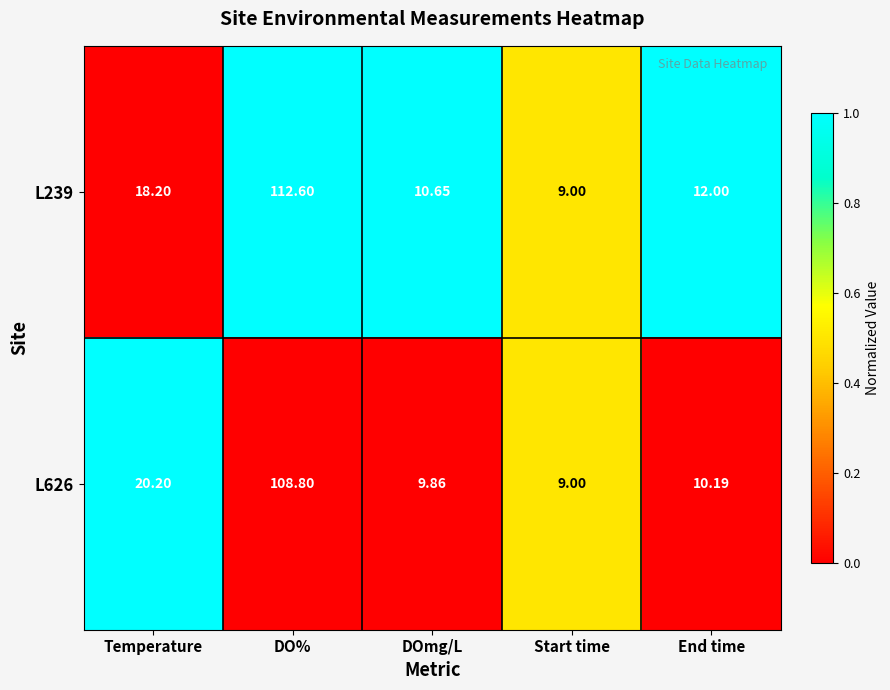

Which category has the lowest value in the L626 series?

Start time